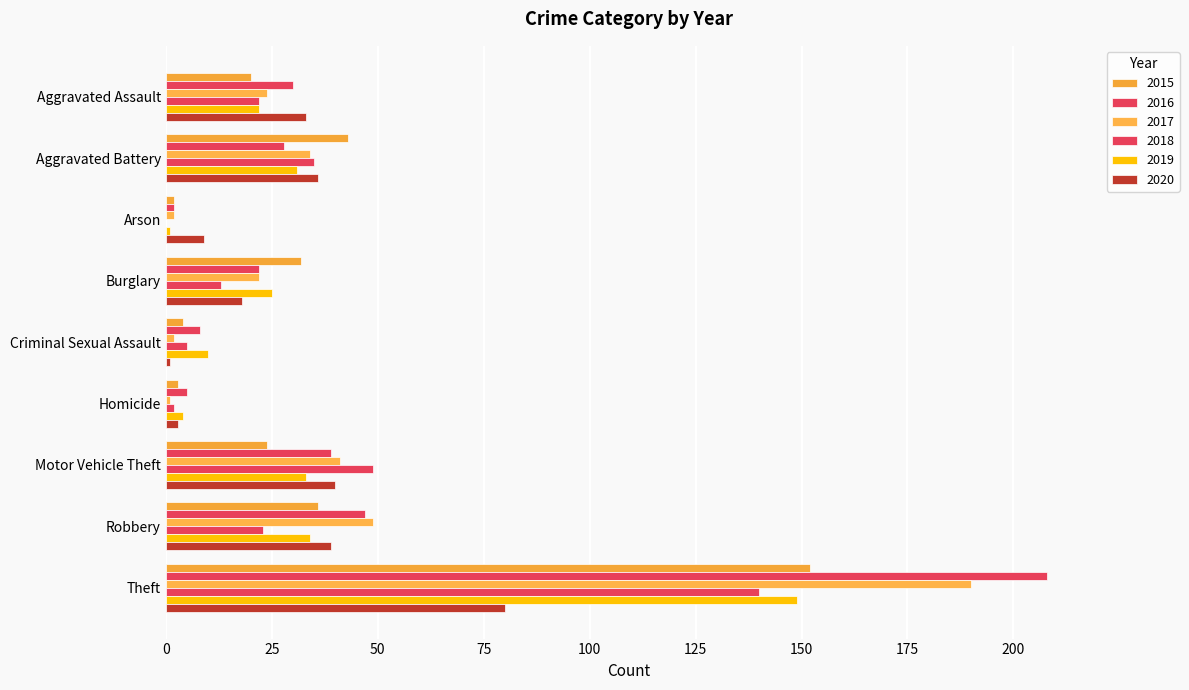

Reading right to left, extract all data points from this chart.

2015: Theft=152	Robbery=36	Motor Vehicle Theft=24	Homicide=3	Criminal Sexual Assault=4	Burglary=32	Arson=2	Aggravated Battery=43	Aggravated Assault=20
2016: Theft=208	Robbery=47	Motor Vehicle Theft=39	Homicide=5	Criminal Sexual Assault=8	Burglary=22	Arson=2	Aggravated Battery=28	Aggravated Assault=30
2017: Theft=190	Robbery=49	Motor Vehicle Theft=41	Homicide=1	Criminal Sexual Assault=2	Burglary=22	Arson=2	Aggravated Battery=34	Aggravated Assault=24
2018: Theft=140	Robbery=23	Motor Vehicle Theft=49	Homicide=2	Criminal Sexual Assault=5	Burglary=13	Arson=0	Aggravated Battery=35	Aggravated Assault=22
2019: Theft=149	Robbery=34	Motor Vehicle Theft=33	Homicide=4	Criminal Sexual Assault=10	Burglary=25	Arson=1	Aggravated Battery=31	Aggravated Assault=22
2020: Theft=80	Robbery=39	Motor Vehicle Theft=40	Homicide=3	Criminal Sexual Assault=1	Burglary=18	Arson=9	Aggravated Battery=36	Aggravated Assault=33